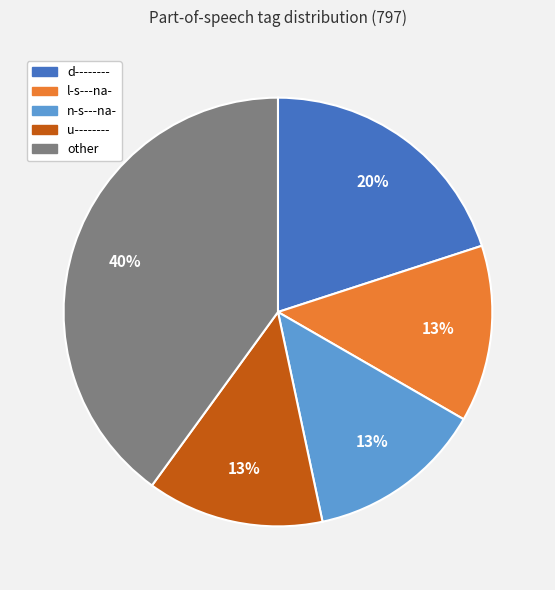

To the nearest percent, what is the difference between the largest and smallest slice percentages?

27%